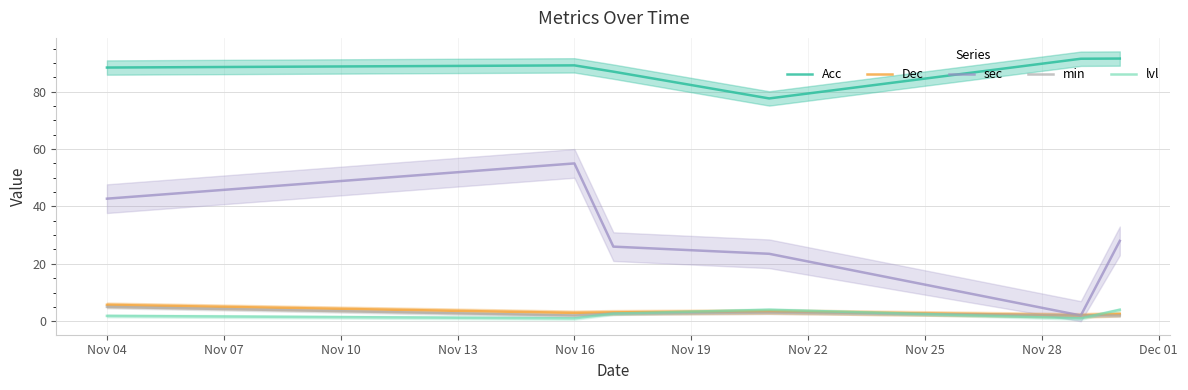

Where is the first local maximum for sec?

Nov 16